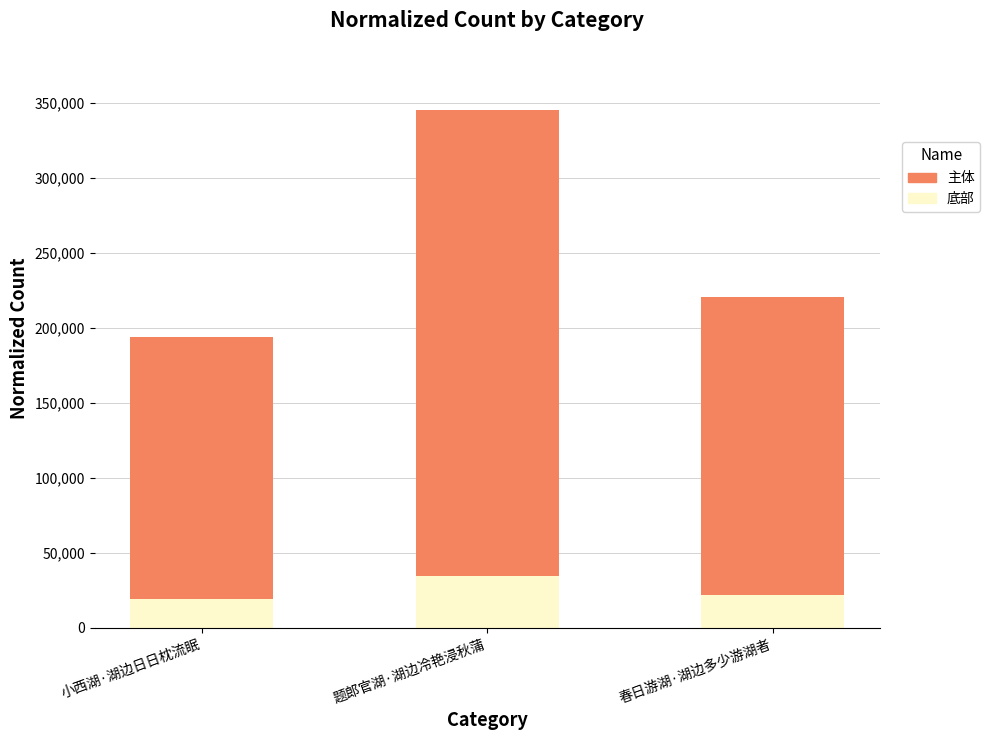

Where is 底部 nearest to the value 26977?

春日游湖·湖边多少游湖者